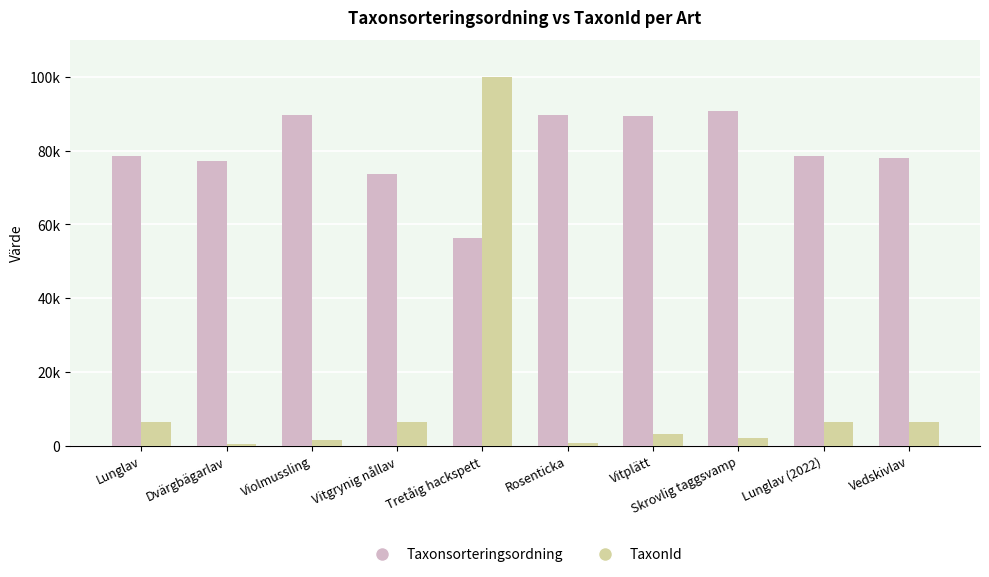

What is the difference between the TaxonId values at Tretåig hackspett and Rosenticka?

99451